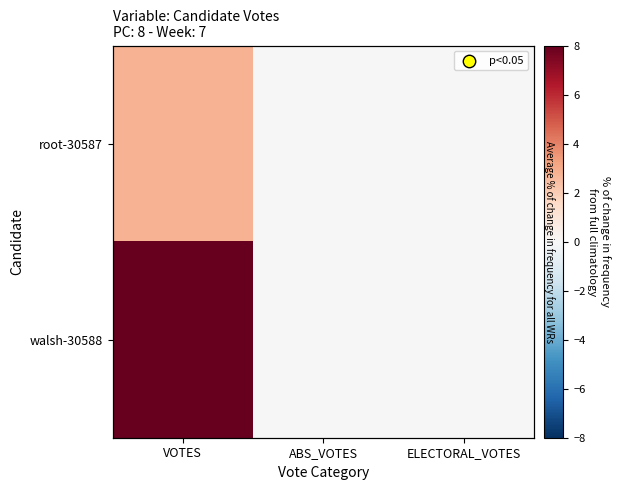

Which series has the largest total across all categories?

walsh-30588